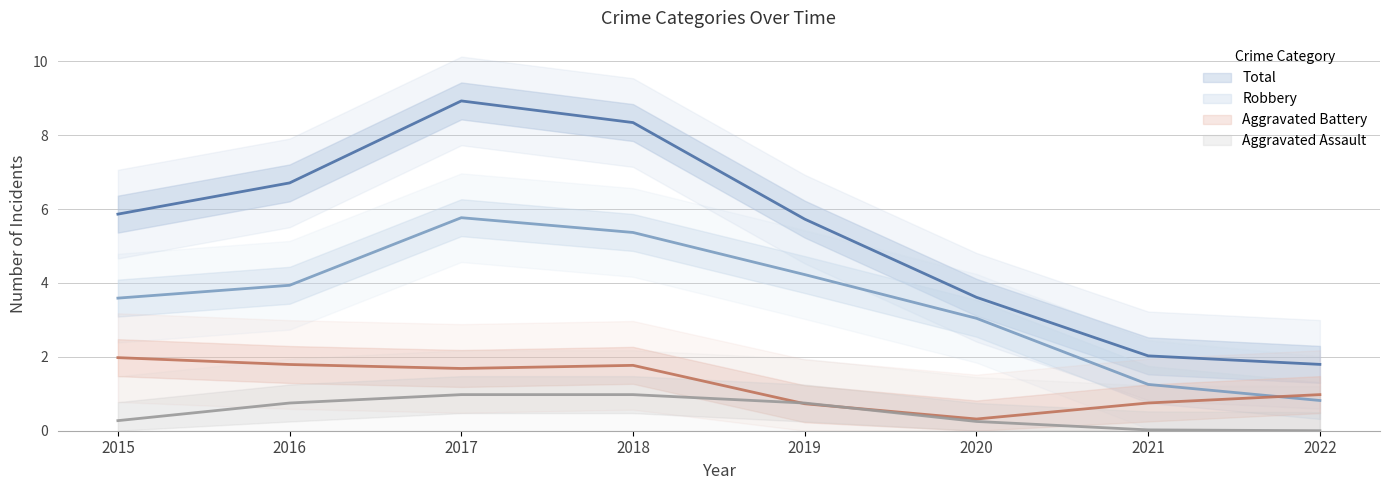

What is the sum of all Aggravated Battery values?

10